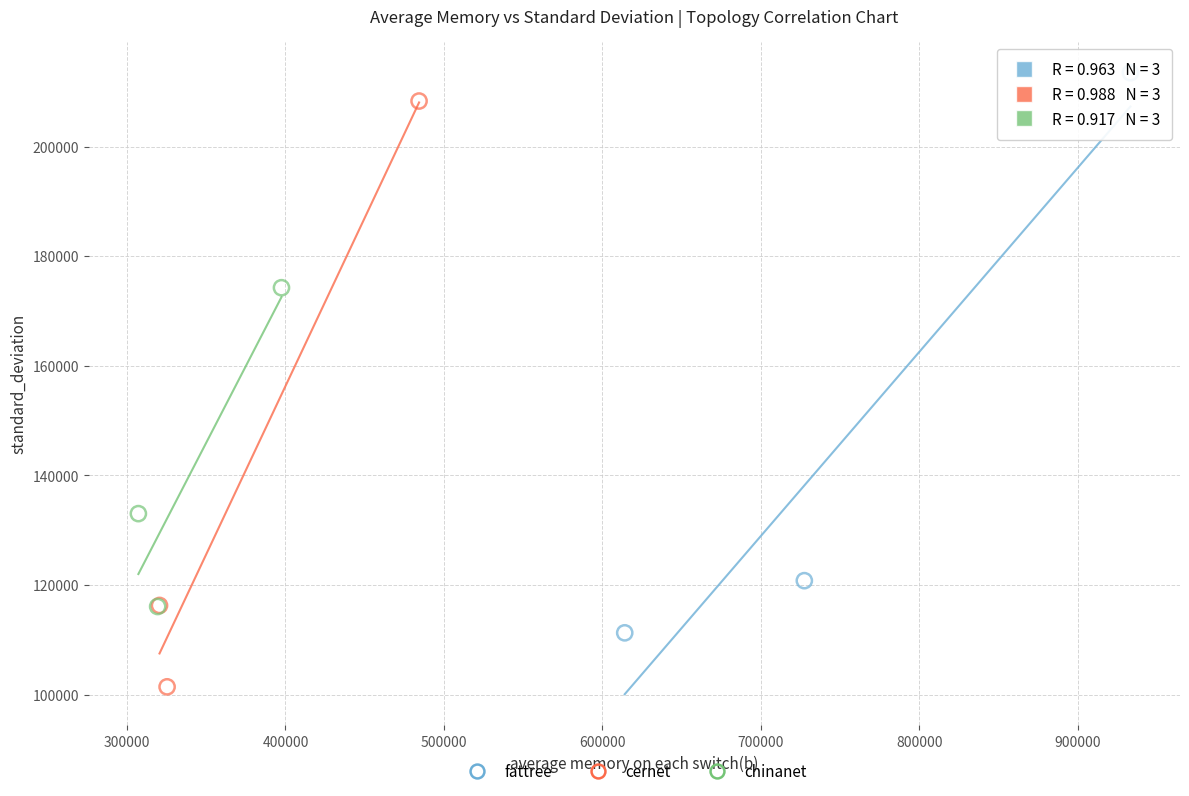

Which series has the largest Y range (max minus min)?

cernet